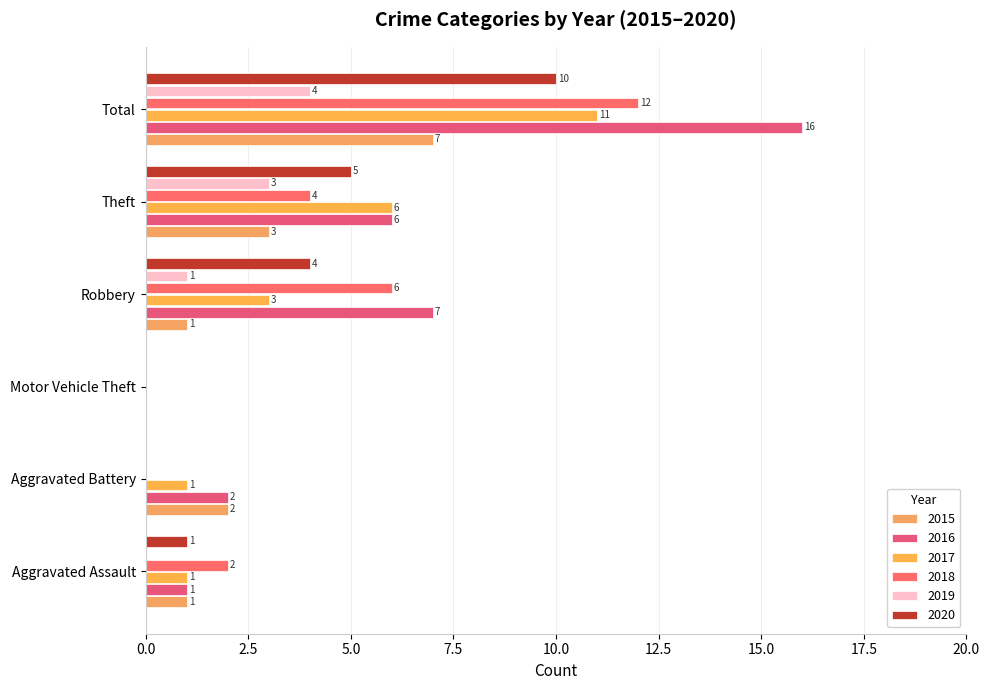

The 2015 series shows 12 at Total. True or false?

False